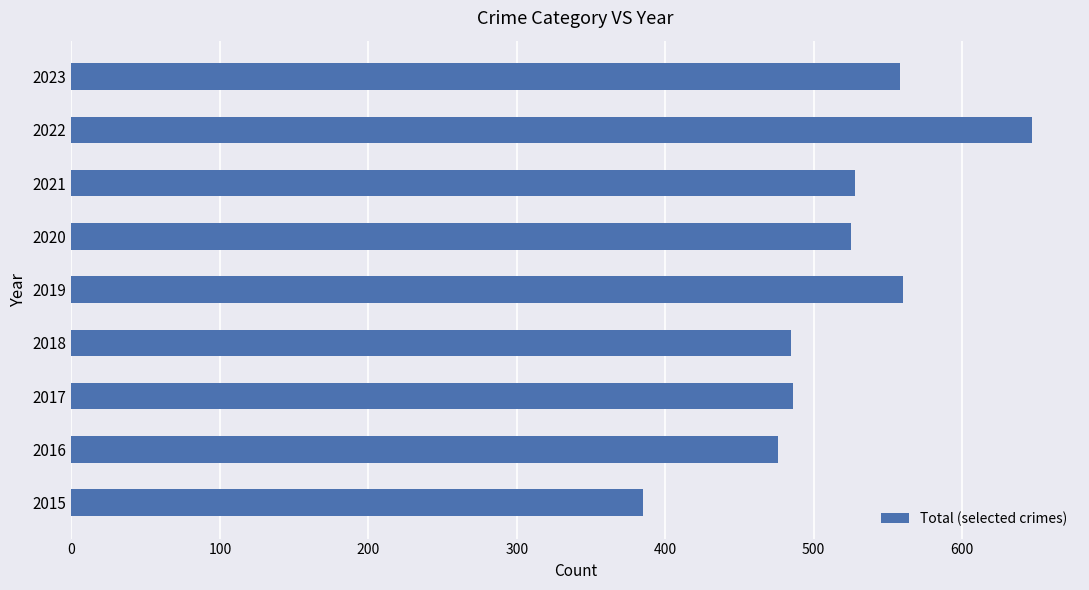

How many bars are there in total?

9